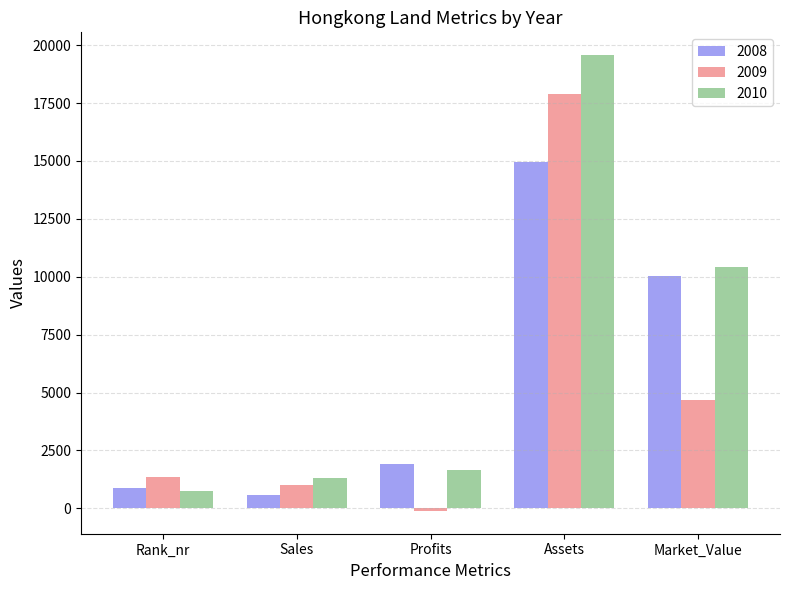

Reading left to right, what are all the values shown in this chart?

2008: Rank_nr=861	Sales=560	Profits=1900	Assets=14970	Market_Value=10050
2009: Rank_nr=1336	Sales=1030	Profits=-110	Assets=17870	Market_Value=4680
2010: Rank_nr=733	Sales=1320	Profits=1640	Assets=19570	Market_Value=10440